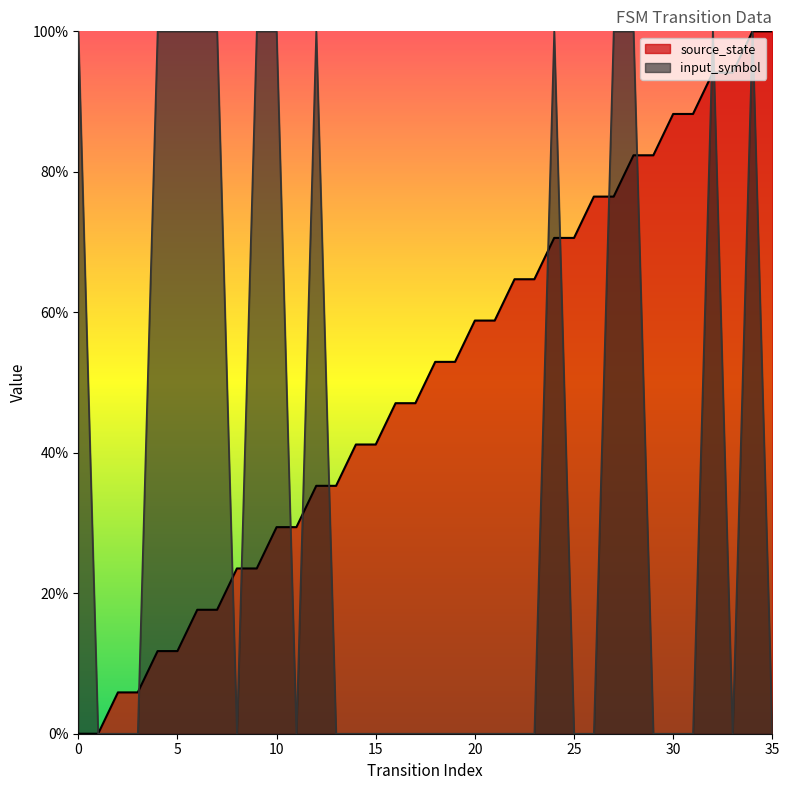

What is the sum of all source_state values?

18.0